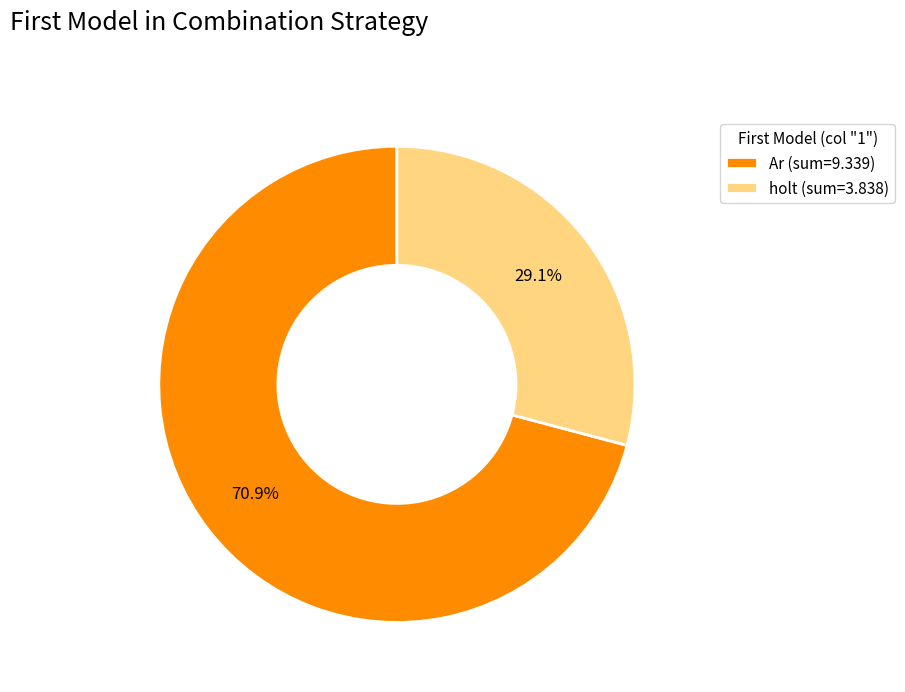

Which slice is the smallest?

holt (sum=3.838)